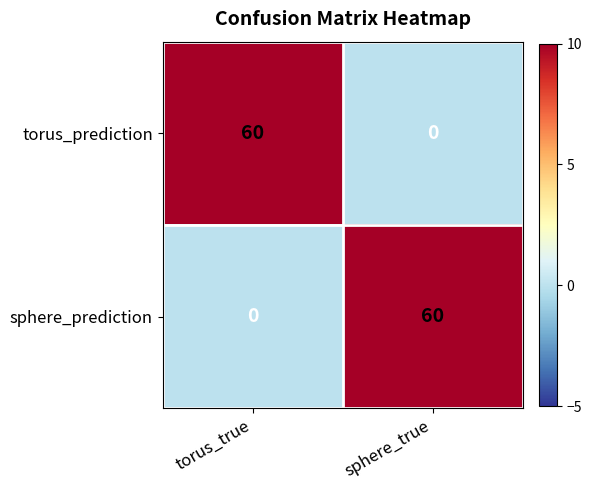

What is the approximate value of torus_prediction at torus_true, to the nearest 10?

60